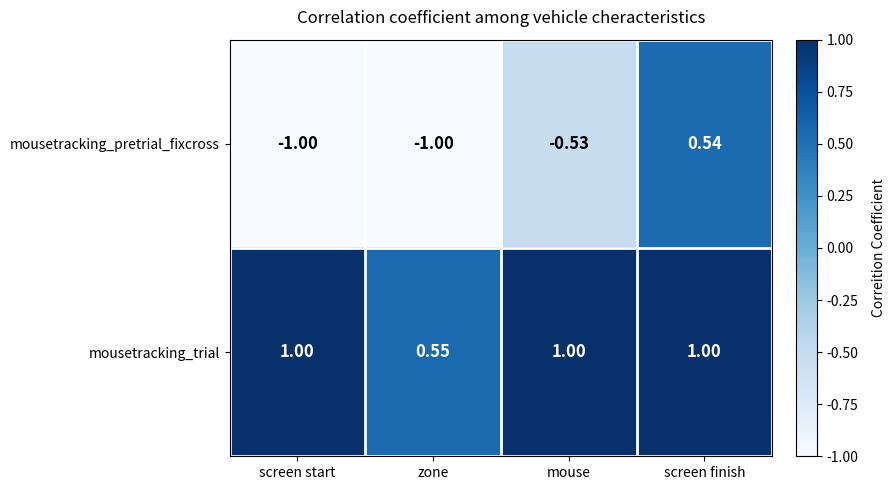

At which label does mousetracking_pretrial_fixcross reach its peak?

screen finish